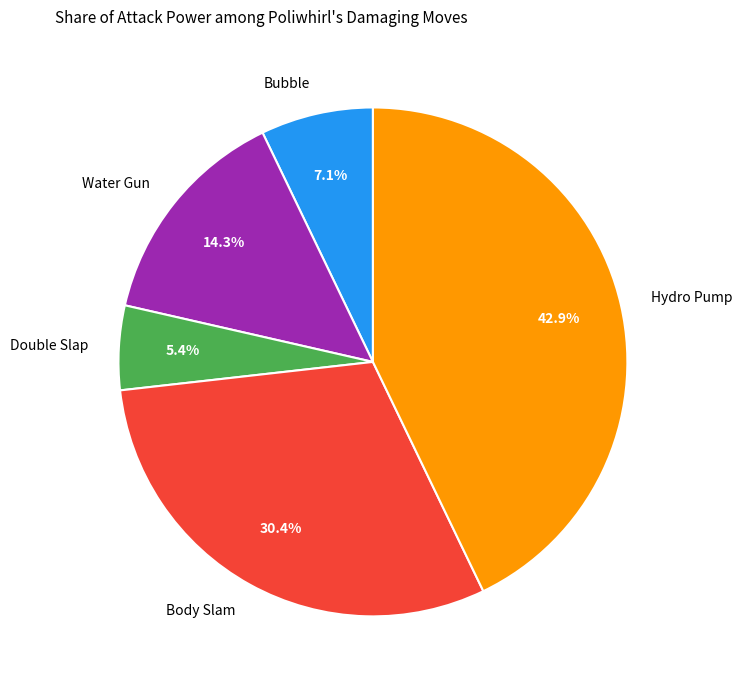

Which has a higher value, Water Gun or Bubble?

Water Gun